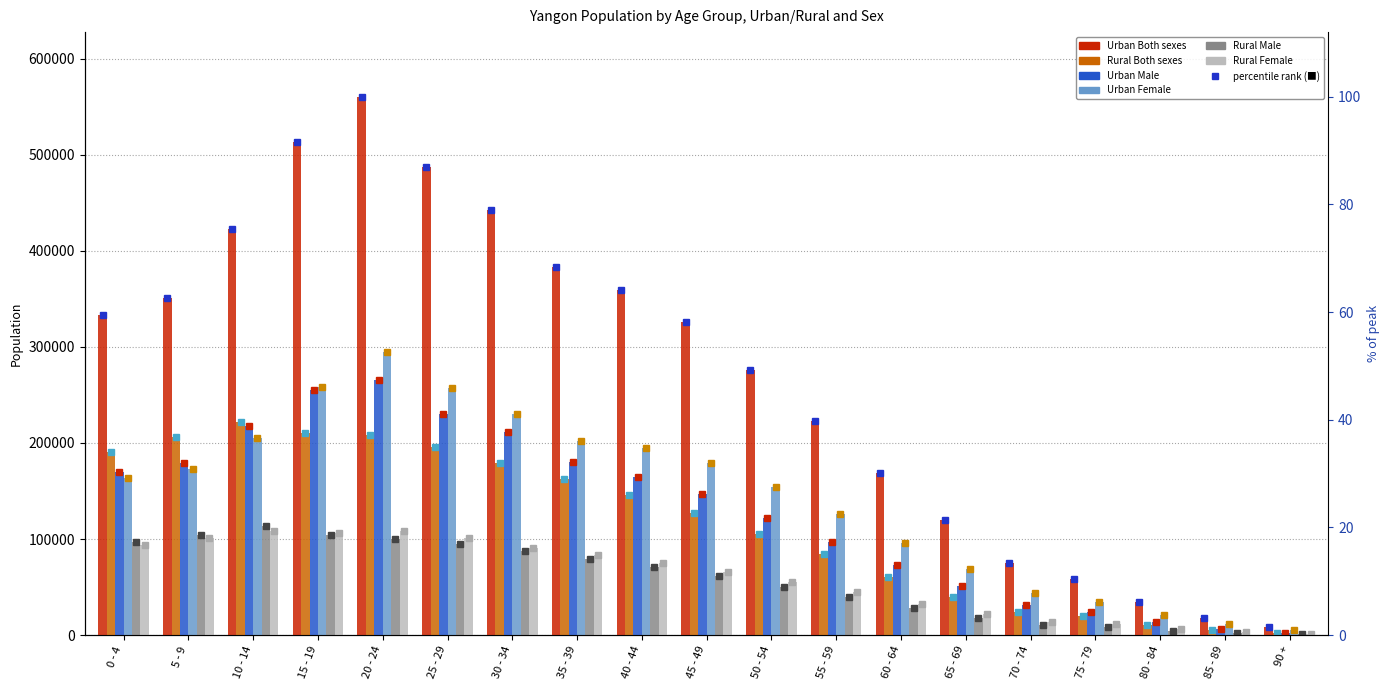

Rank the series by their maximum value, from highest to lowest.

Urban Both sexes, Urban Female, Urban Male, Rural Both sexes, Rural Male, Rural Female